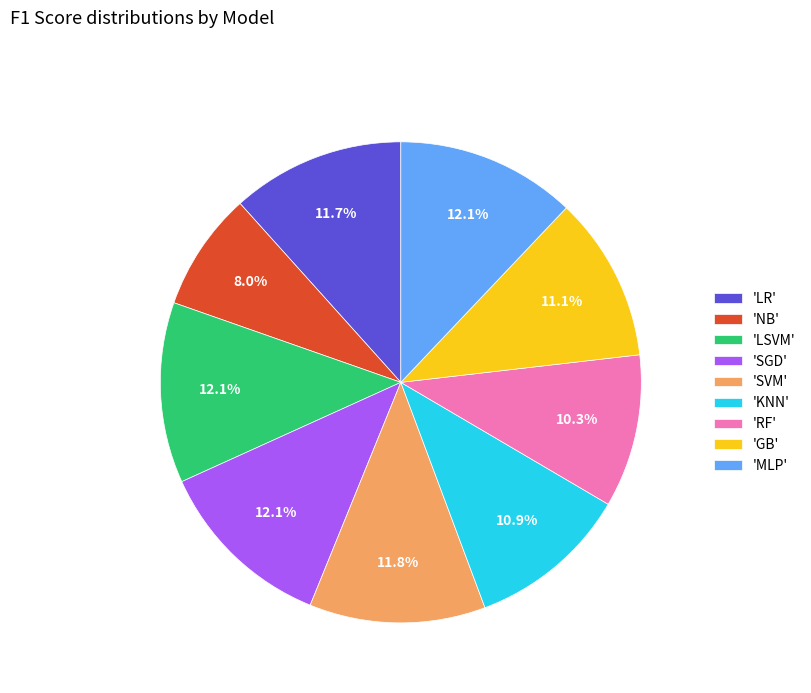

Between 'LSVM' and 'NB', which is larger?

'LSVM'